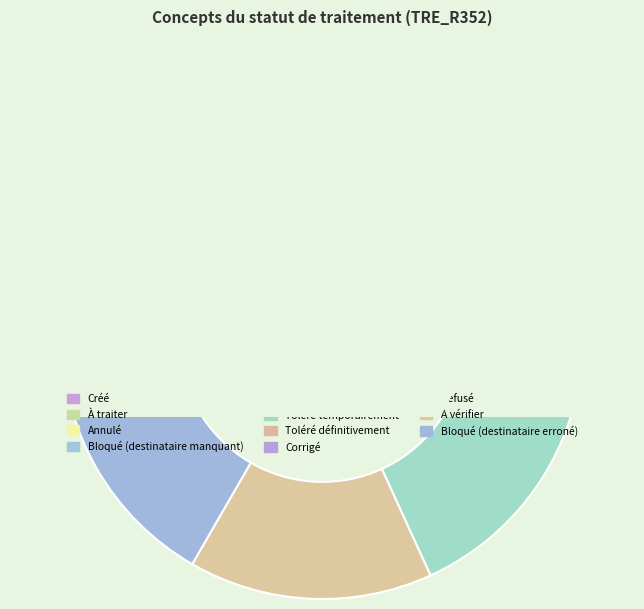

The À traiter slice represents 9% of the pie. True or false?

False